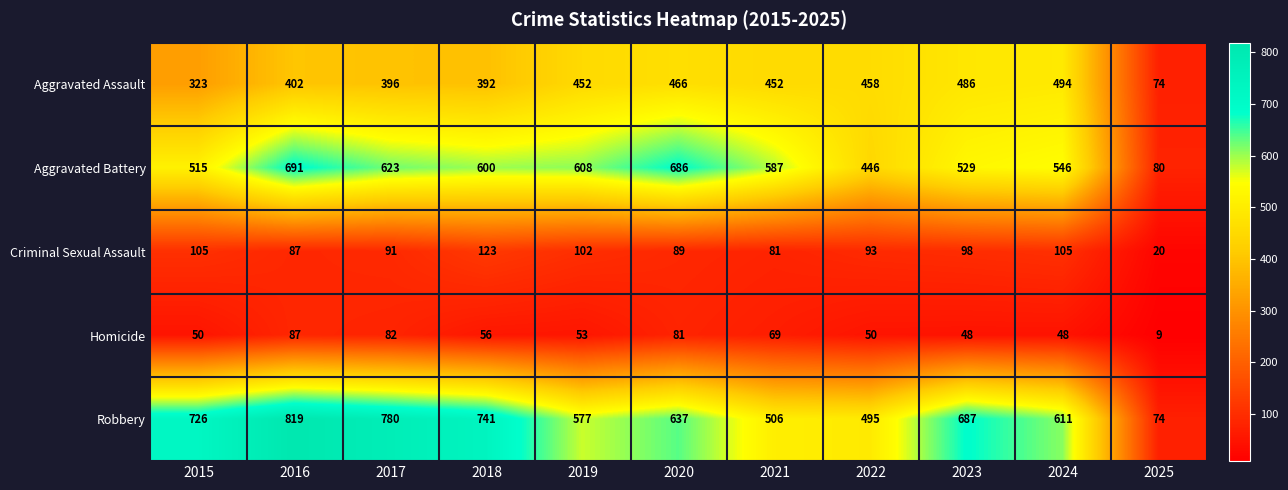

What is the difference between the second highest and minimum values in the Aggravated Battery series?

606